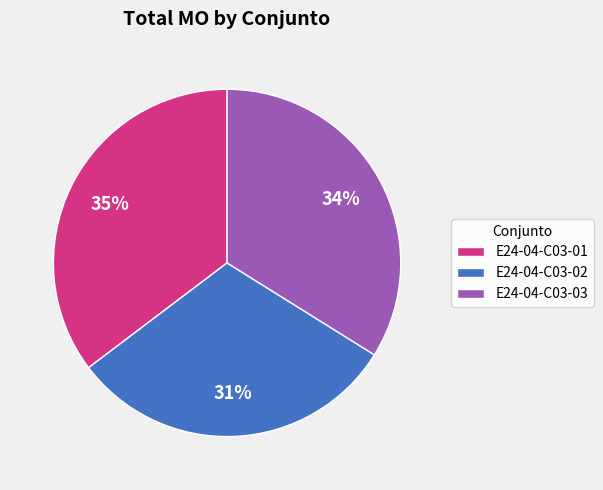

Approximately how many times larger is the value at E24-04-C03-03 compared to E24-04-C03-01?

1.0